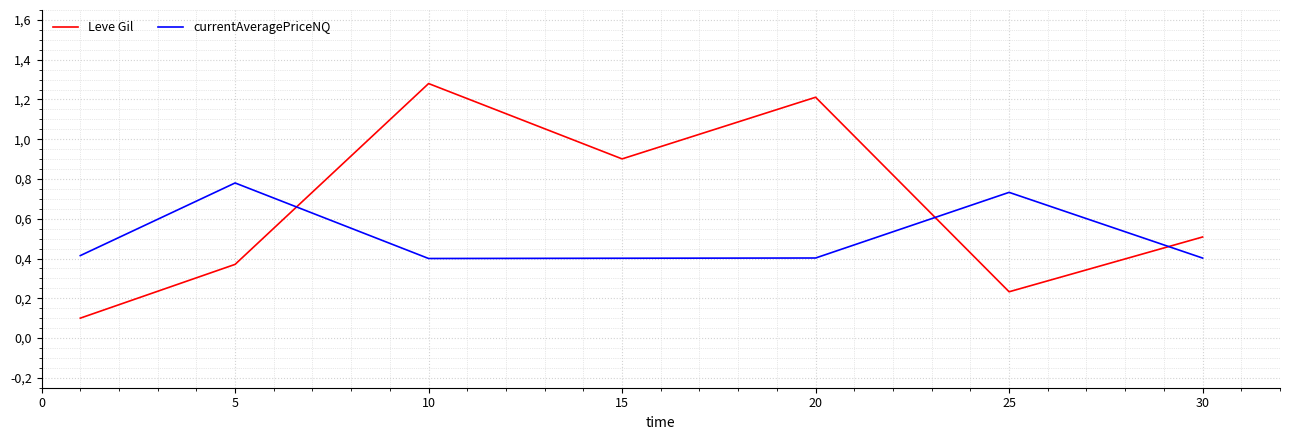

Does the chart display data point markers on the line(s)?

No